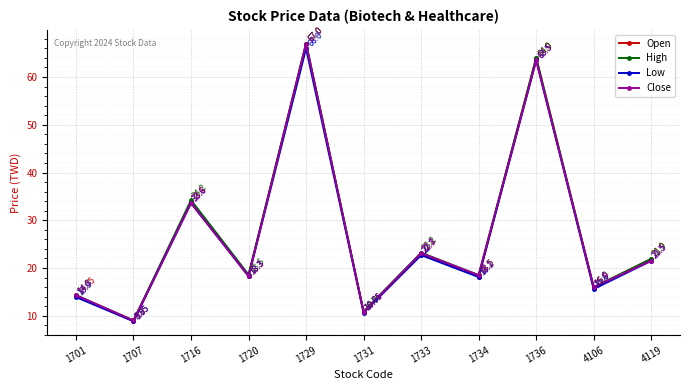

How many interior local peaks does the High series have?

4